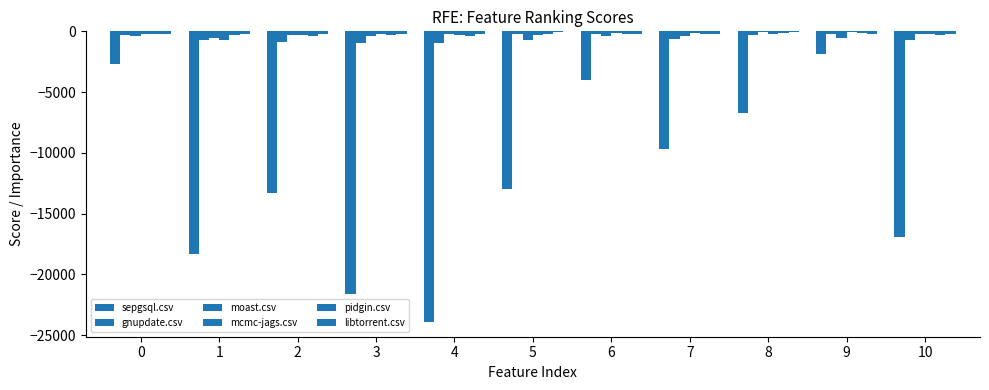

How many bars are there in each group?

6